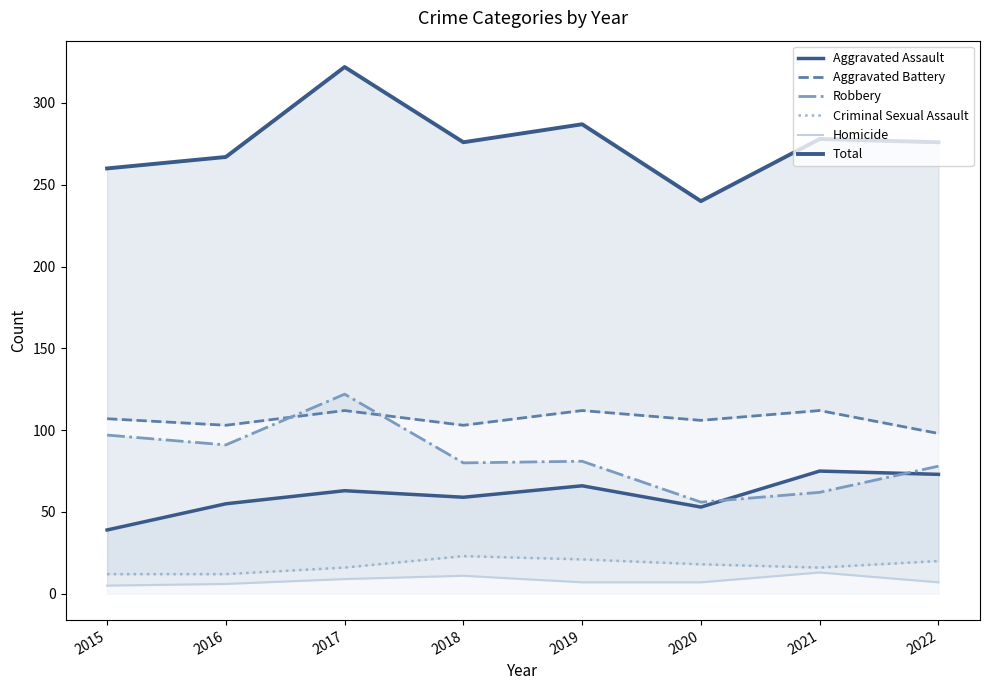

True or false: Robbery has a value of 35 at 2015.

False